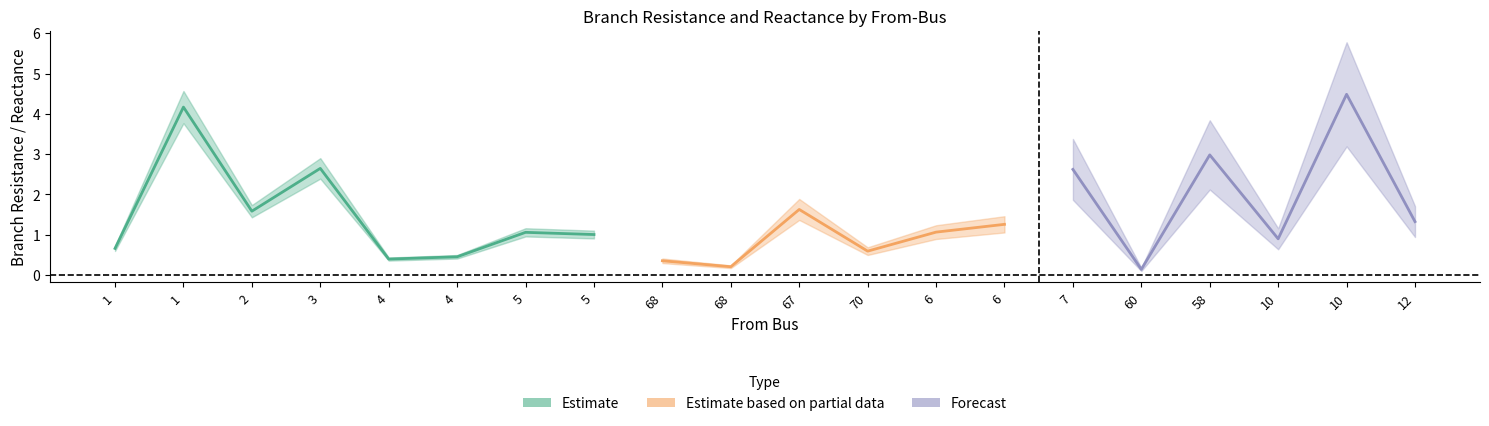

In BR_X, how many points are higher than both neighbors (excluding endpoints)?

7